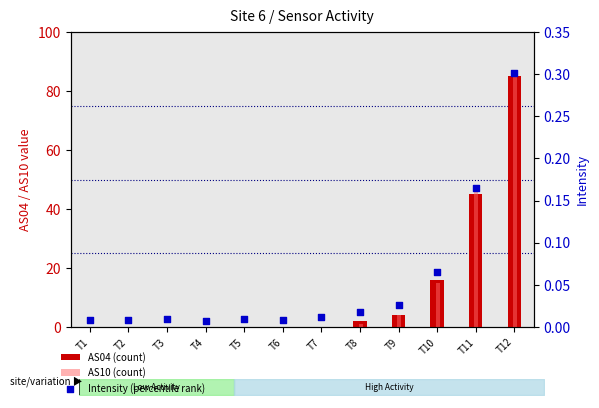

Which series has the largest total across all categories?

AS04 (count)